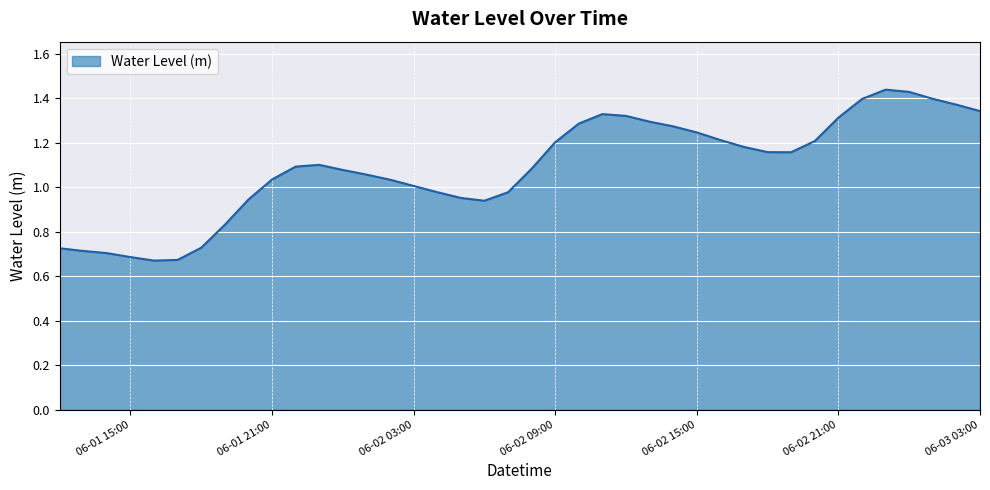

How many lines are shown in the chart?

1